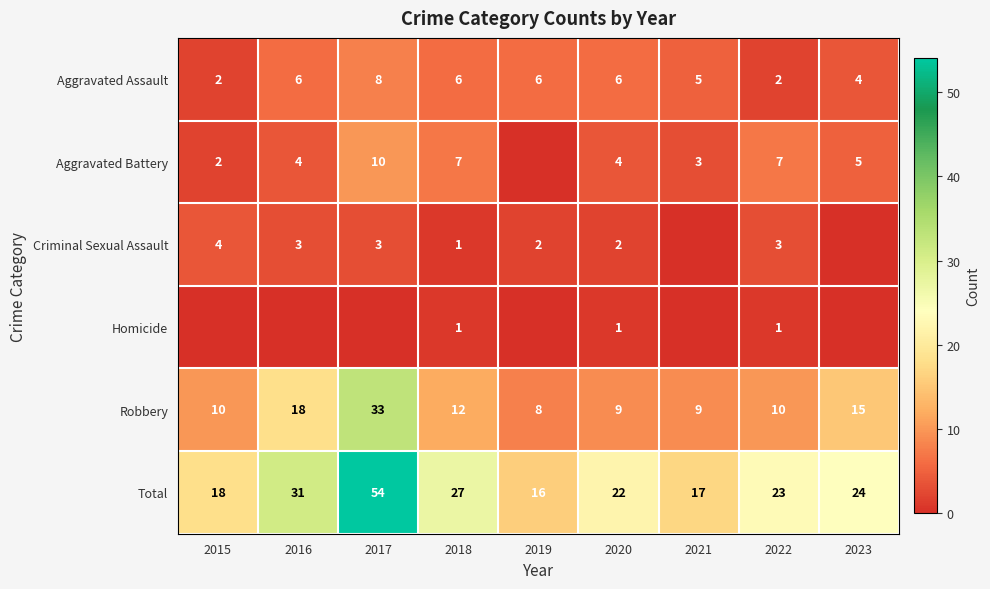

Which has a higher value, 2017 or 2022?

2017